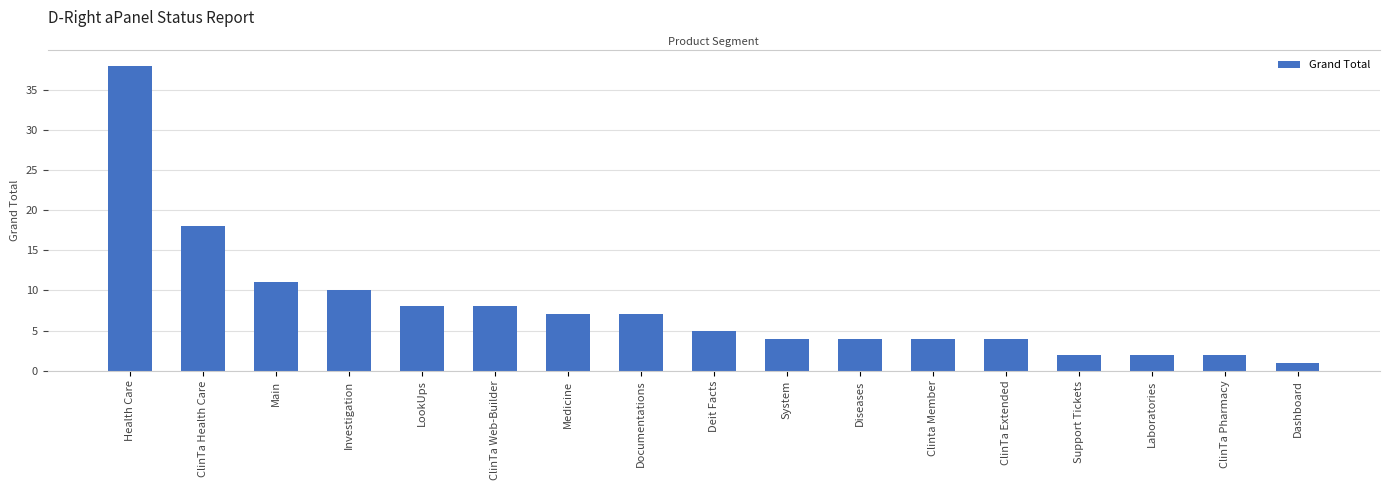

Is it true that the value at Health Care is 38?

True